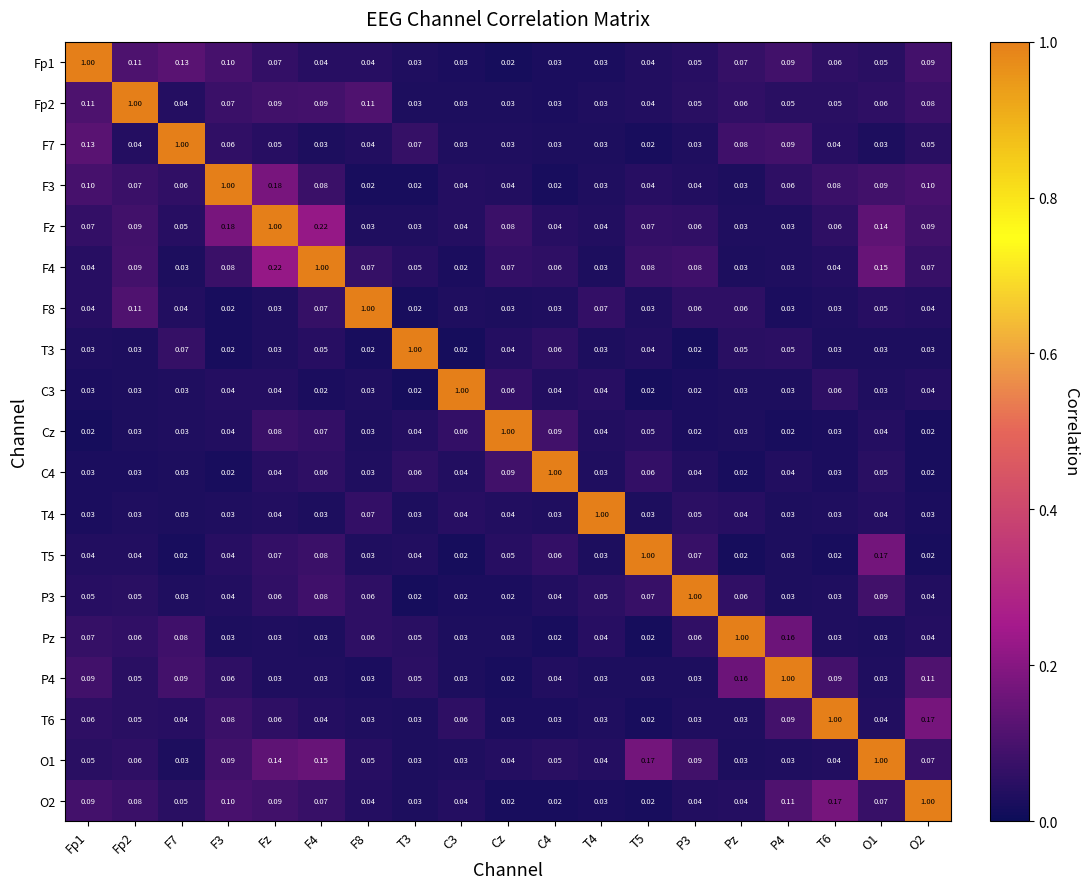

Is the value of C4 at T5 greater than the value of F4 at Fz?

No